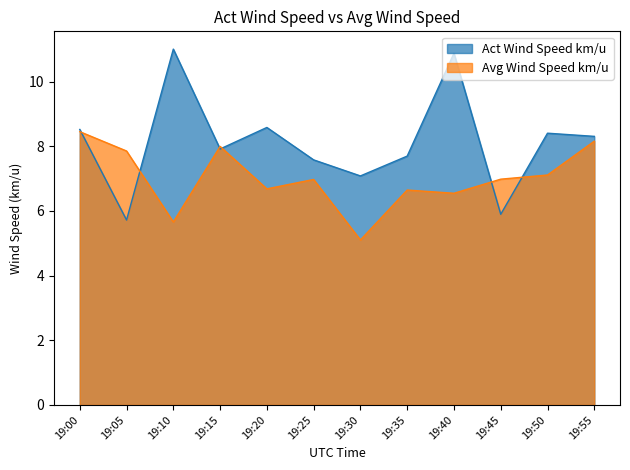

At which category is the sum across all series the highest?

19:40